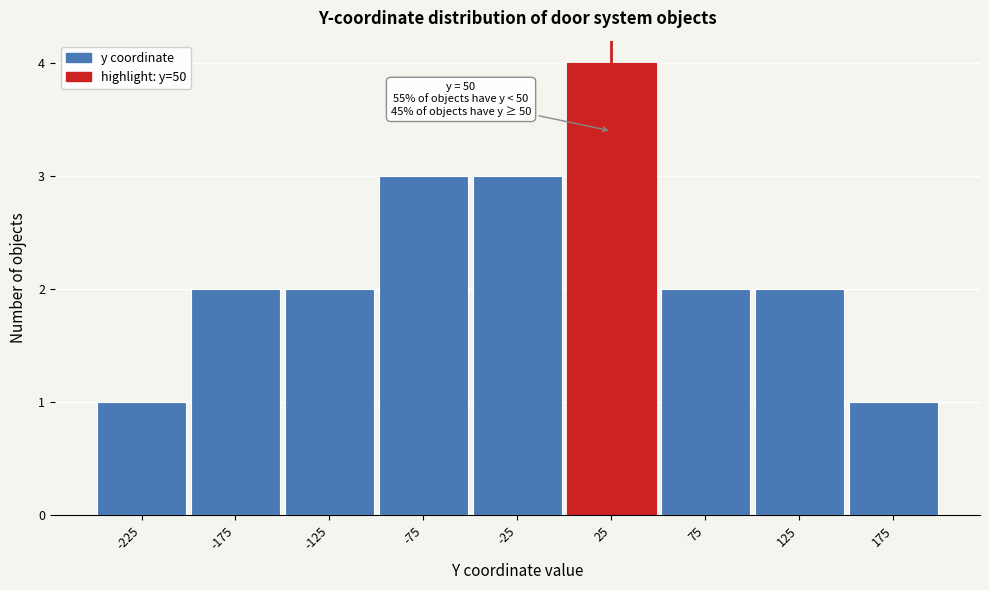

Reading left to right, extract all data points from this chart.

-225=1	-175=2	-125=2	-75=3	-25=3	25=4	75=2	125=2	175=1